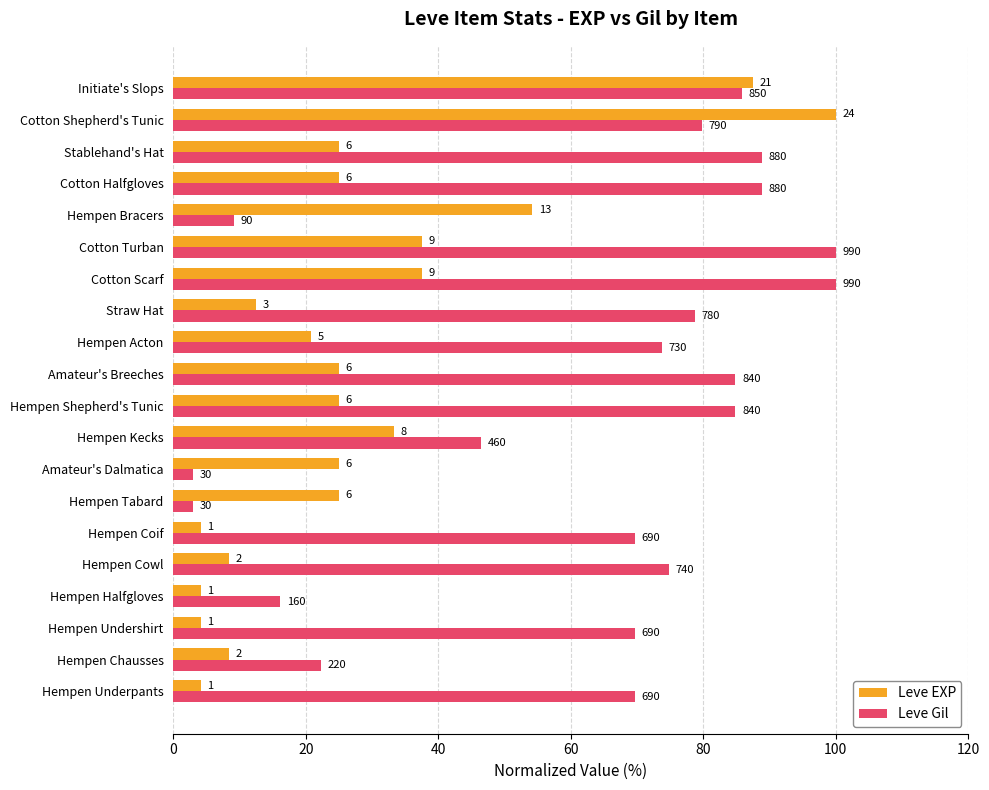

What are all the series names shown in the legend?

Leve EXP, Leve Gil